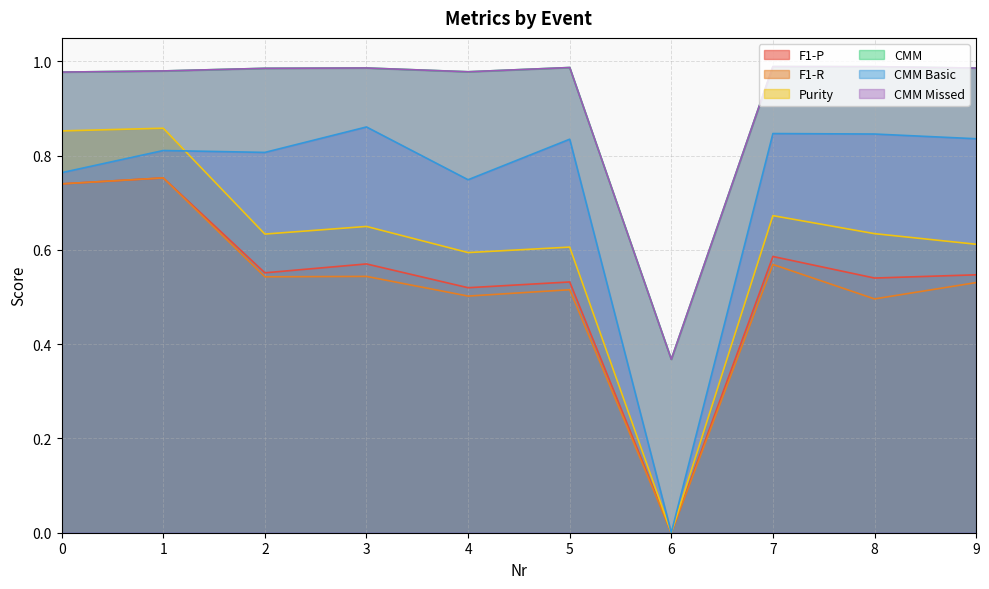

Does the chart have visible grid lines?

Yes